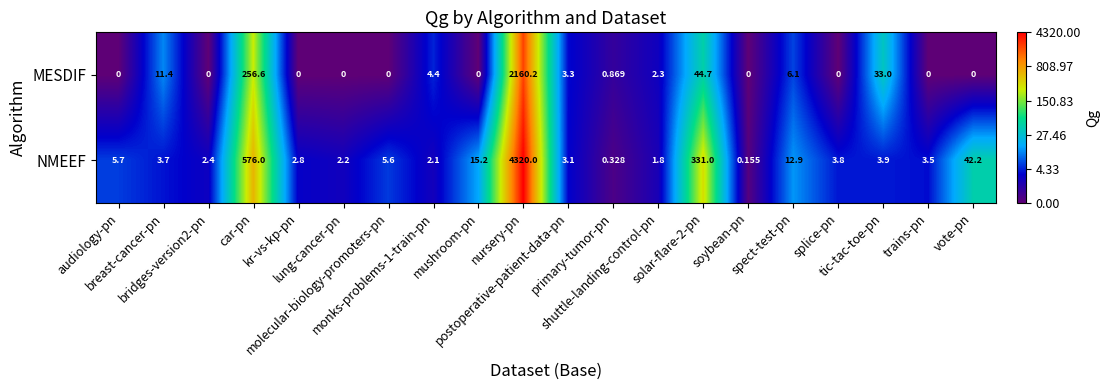

How many values in MESDIF are above zero?

10